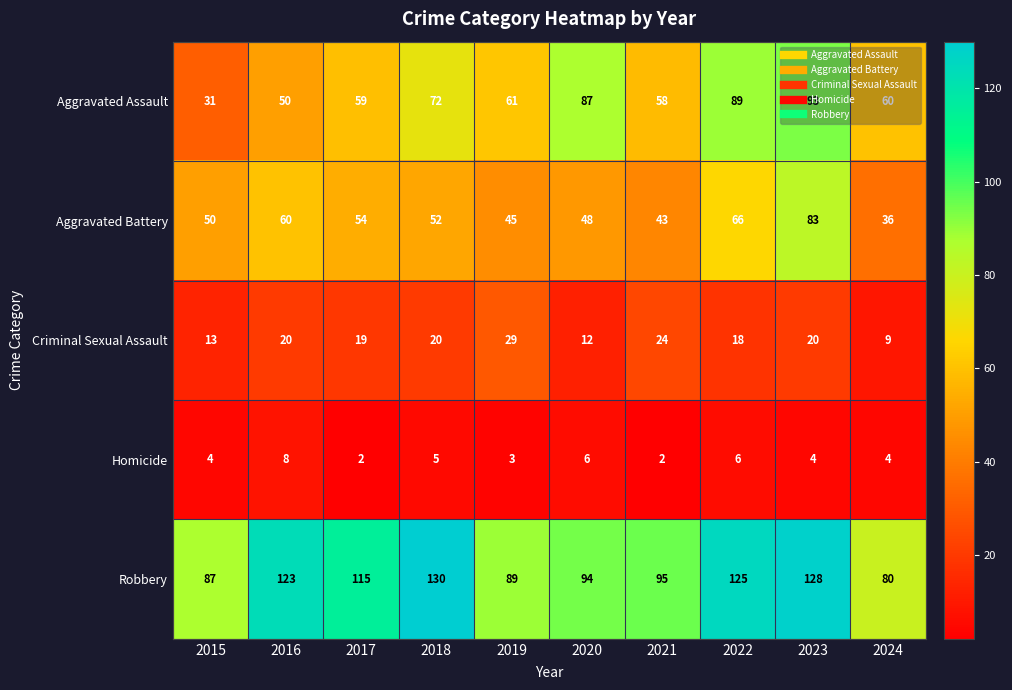

At how many categories does at least one series exceed 100?

5